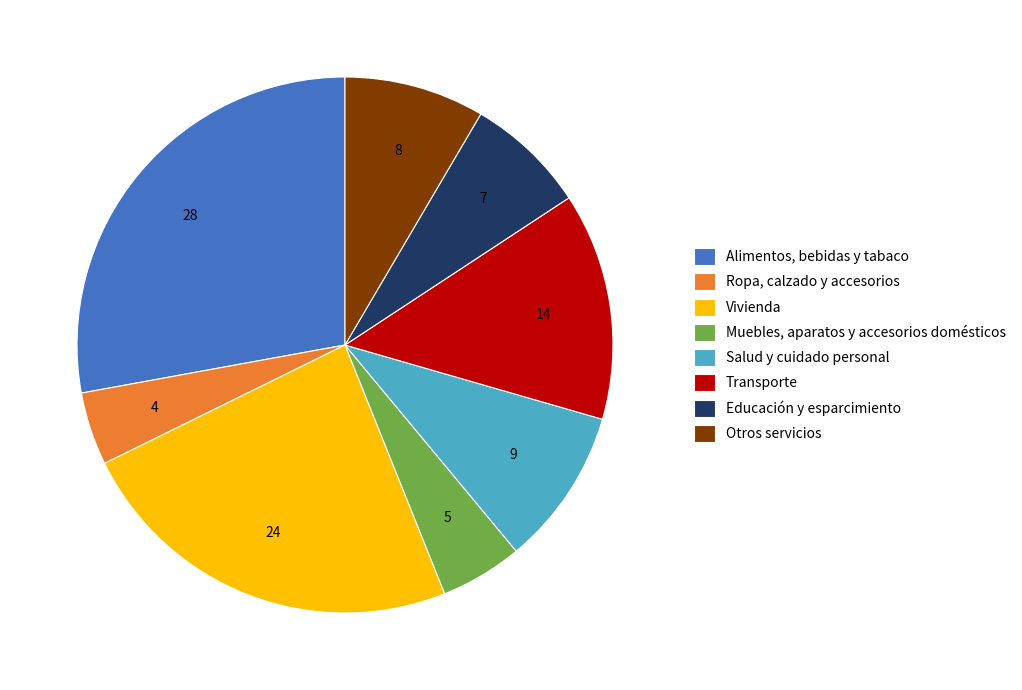

What is the ratio of the value at Vivienda to the value at Muebles, aparatos y accesorios domésticos?

4.8